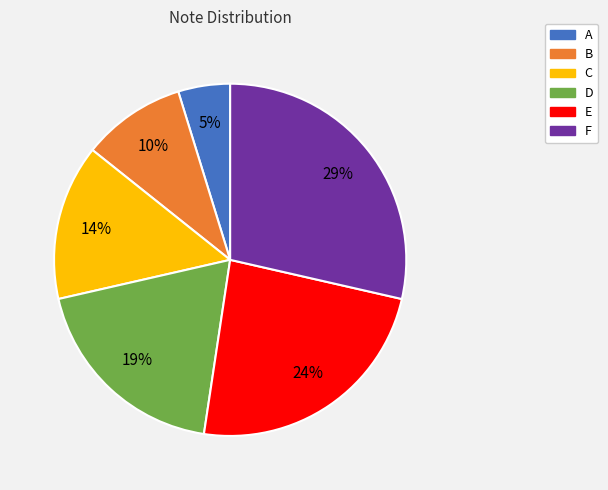

Combined, do E and C account for over 50%?

No